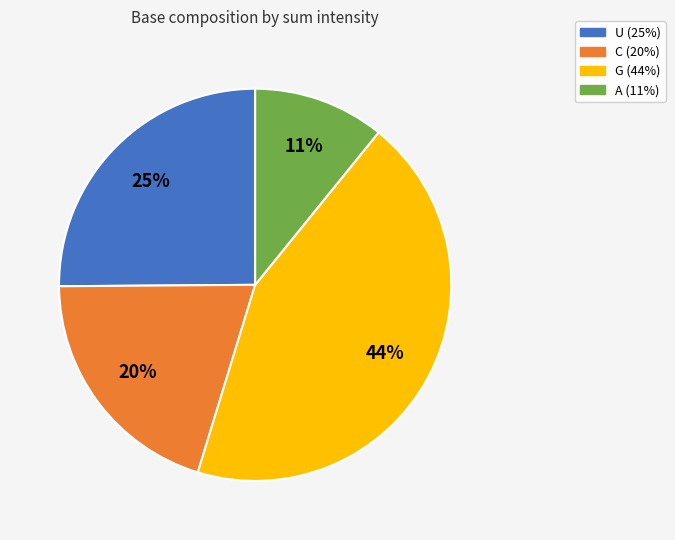

To the nearest percent, what is the average slice percentage?

25%